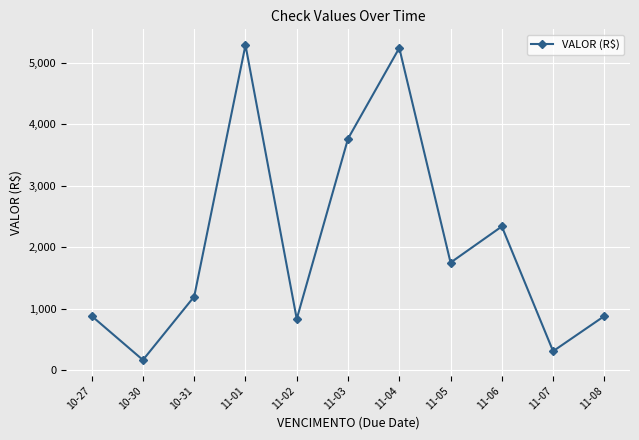

How many series are shown in this chart?

1